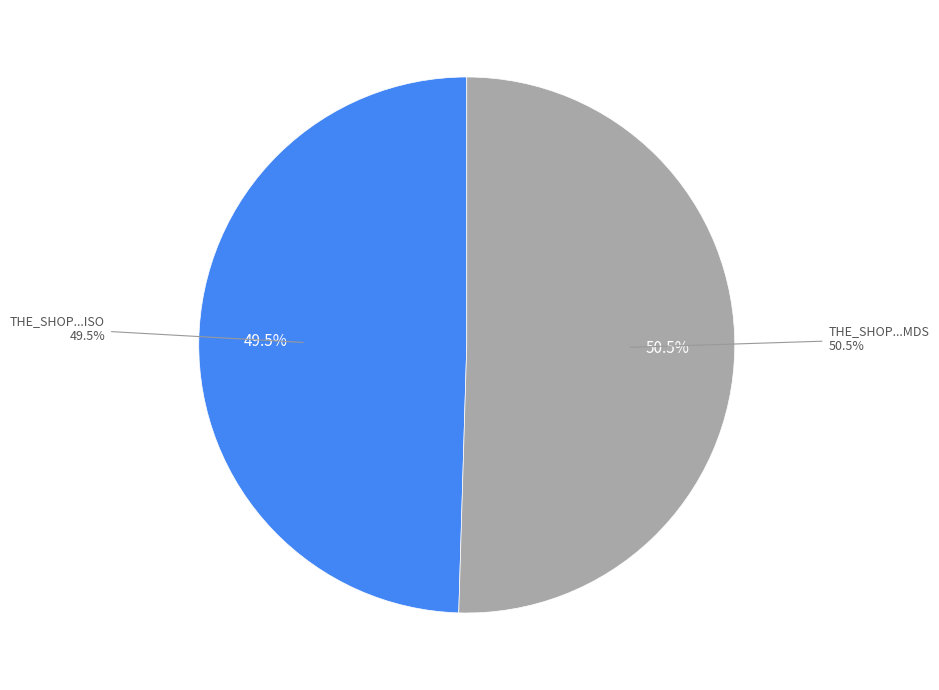

True or false: THE_SHOP_AROUND_THE_CORNER.MDS accounts for 50% of the total.

True